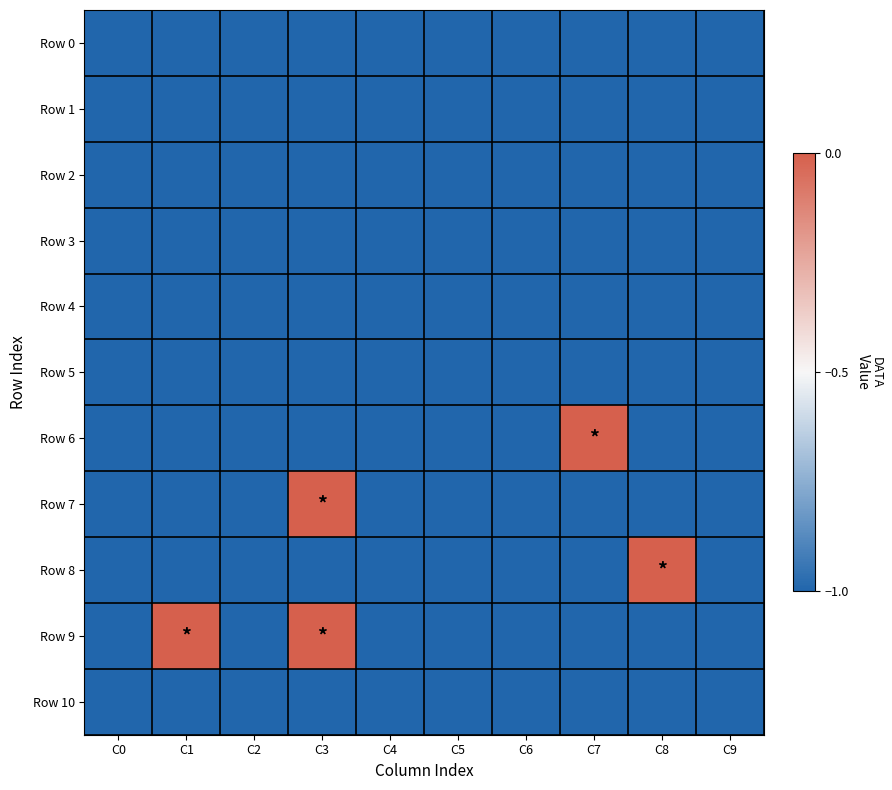

Reading left to right, list all the values displayed in this chart.

Row 0: C0=-1	C1=-1	C2=-1	C3=-1	C4=-1	C5=-1	C6=-1	C7=-1	C8=-1	C9=-1
Row 1: C0=-1	C1=-1	C2=-1	C3=-1	C4=-1	C5=-1	C6=-1	C7=-1	C8=-1	C9=-1
Row 2: C0=-1	C1=-1	C2=-1	C3=-1	C4=-1	C5=-1	C6=-1	C7=-1	C8=-1	C9=-1
Row 3: C0=-1	C1=-1	C2=-1	C3=-1	C4=-1	C5=-1	C6=-1	C7=-1	C8=-1	C9=-1
Row 4: C0=-1	C1=-1	C2=-1	C3=-1	C4=-1	C5=-1	C6=-1	C7=-1	C8=-1	C9=-1
Row 5: C0=-1	C1=-1	C2=-1	C3=-1	C4=-1	C5=-1	C6=-1	C7=-1	C8=-1	C9=-1
Row 6: C0=-1	C1=-1	C2=-1	C3=-1	C4=-1	C5=-1	C6=-1	C7=0	C8=-1	C9=-1
Row 7: C0=-1	C1=-1	C2=-1	C3=0	C4=-1	C5=-1	C6=-1	C7=-1	C8=-1	C9=-1
Row 8: C0=-1	C1=-1	C2=-1	C3=-1	C4=-1	C5=-1	C6=-1	C7=-1	C8=0	C9=-1
Row 9: C0=-1	C1=0	C2=-1	C3=0	C4=-1	C5=-1	C6=-1	C7=-1	C8=-1	C9=-1
Row 10: C0=-1	C1=-1	C2=-1	C3=-1	C4=-1	C5=-1	C6=-1	C7=-1	C8=-1	C9=-1